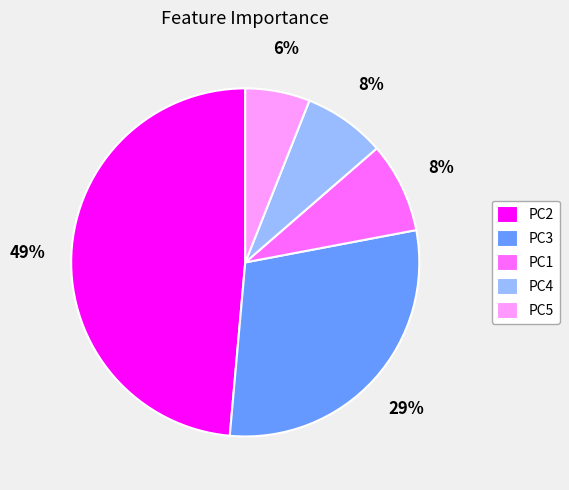

Which category has the biggest portion of the pie?

PC2